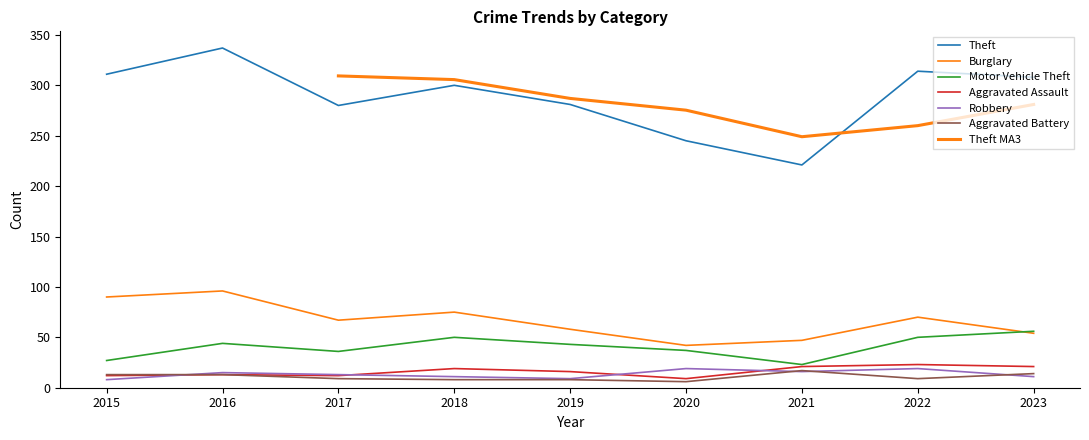

The Theft series shows 175 at 2015. True or false?

False